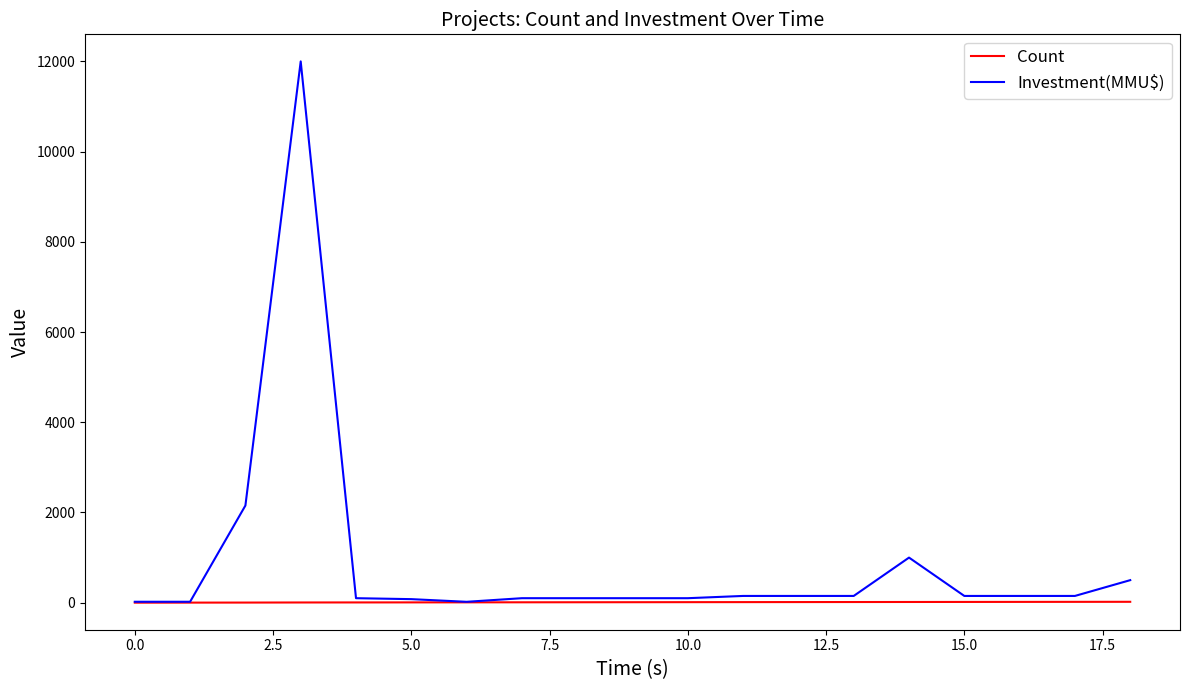

Which series has the largest range (max minus min)?

Investment(MMU$)